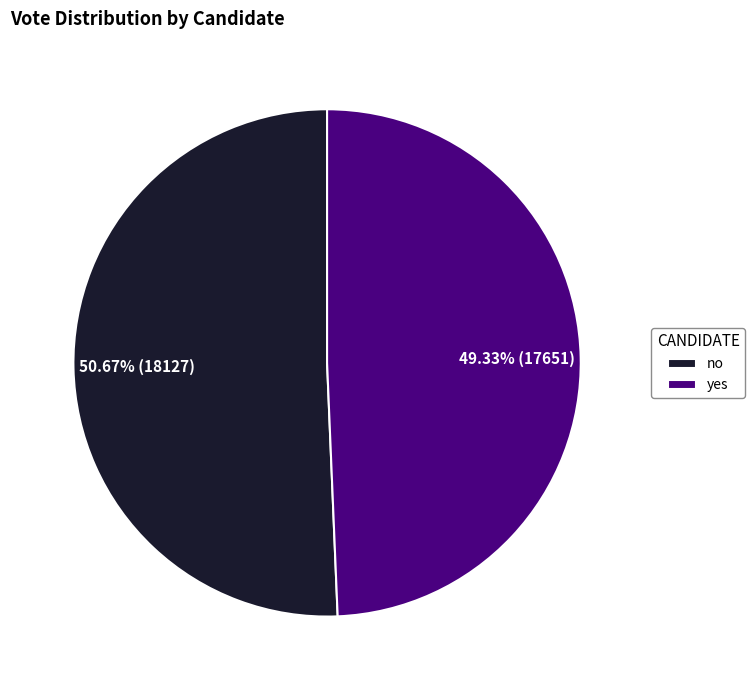

Rank the categories by value from lowest to highest.

yes, no